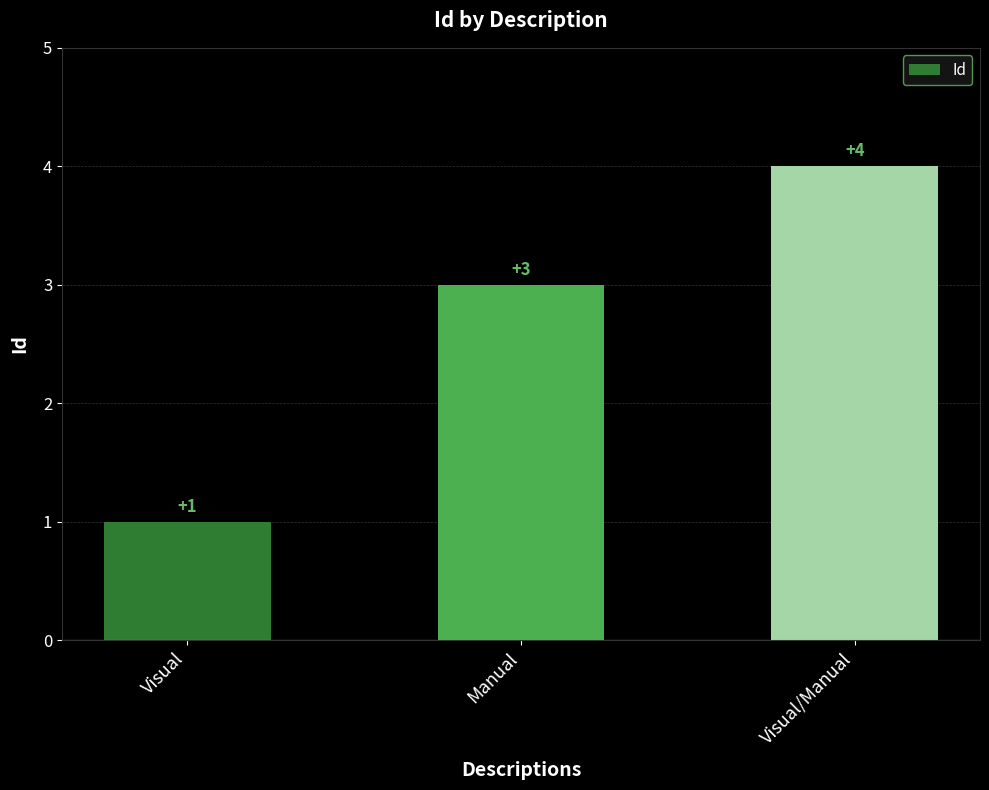

What is the sum of the values at Visual and Visual/Manual?

5